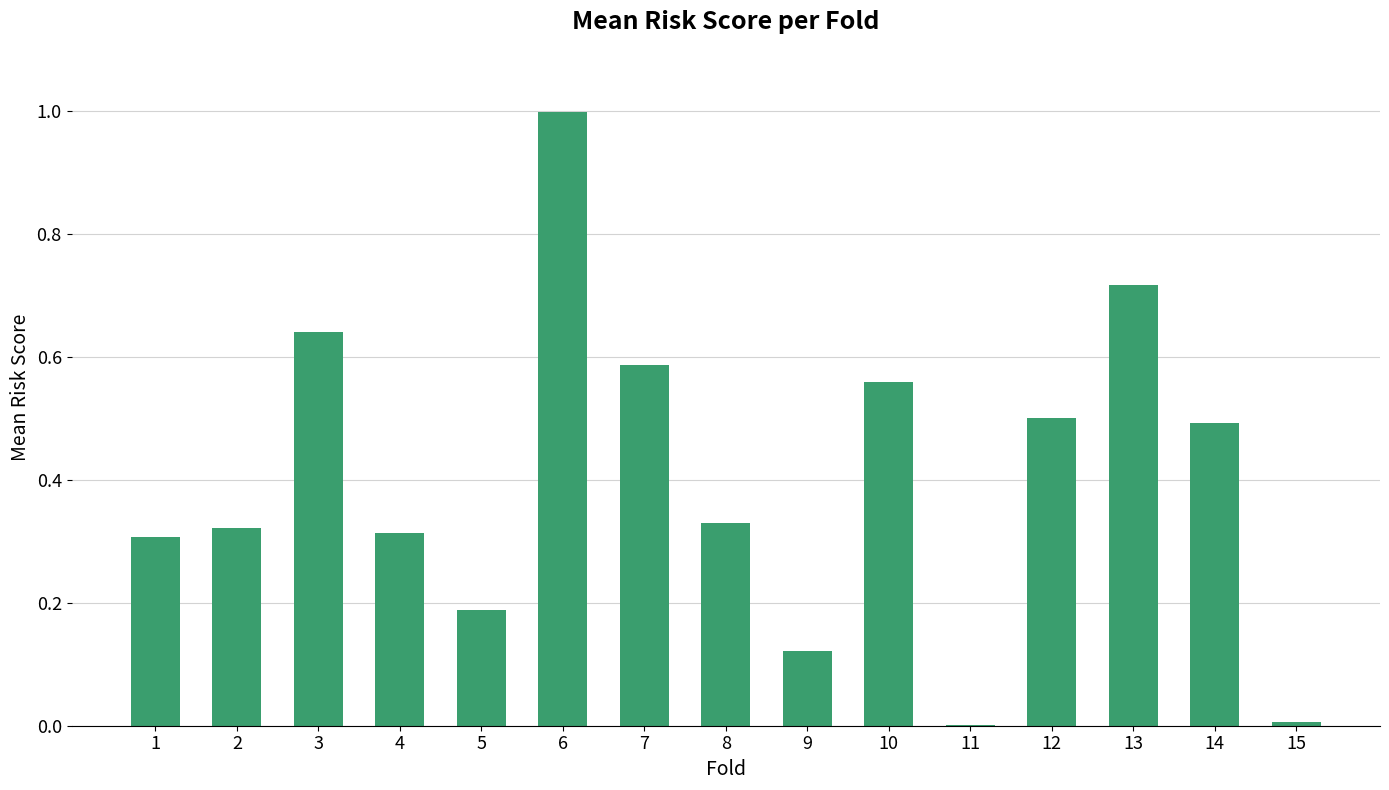

What is the maximum value shown in the chart?

1.0